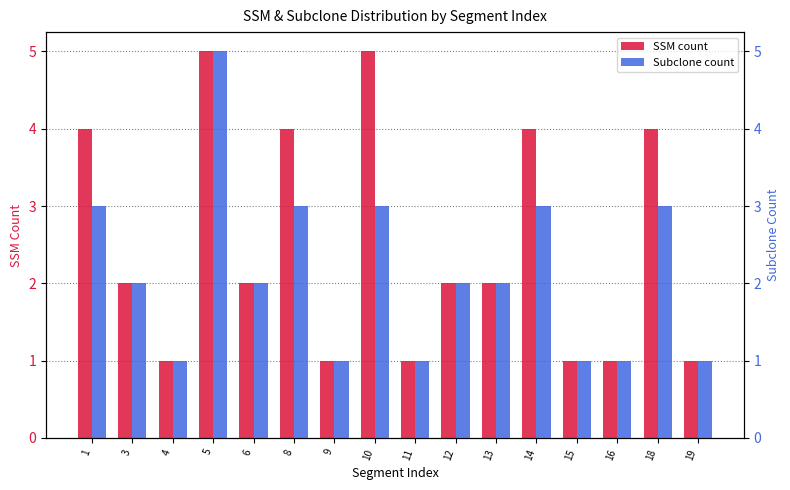

What is the total value across all series at 18?

7